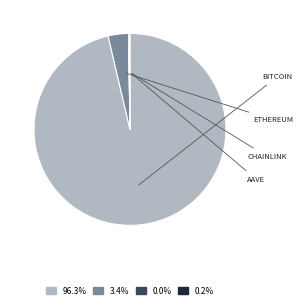

Is there a majority slice in this chart?

Yes